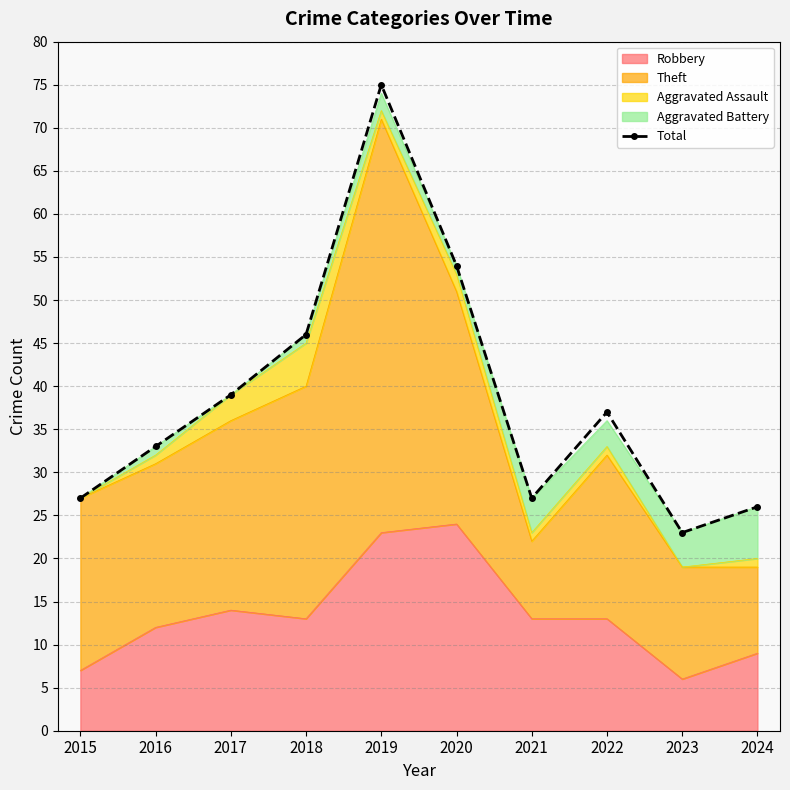

List the labels in order of value, largest first.

2019, 2020, 2018, 2017, 2022, 2016, 2015, 2021, 2024, 2023